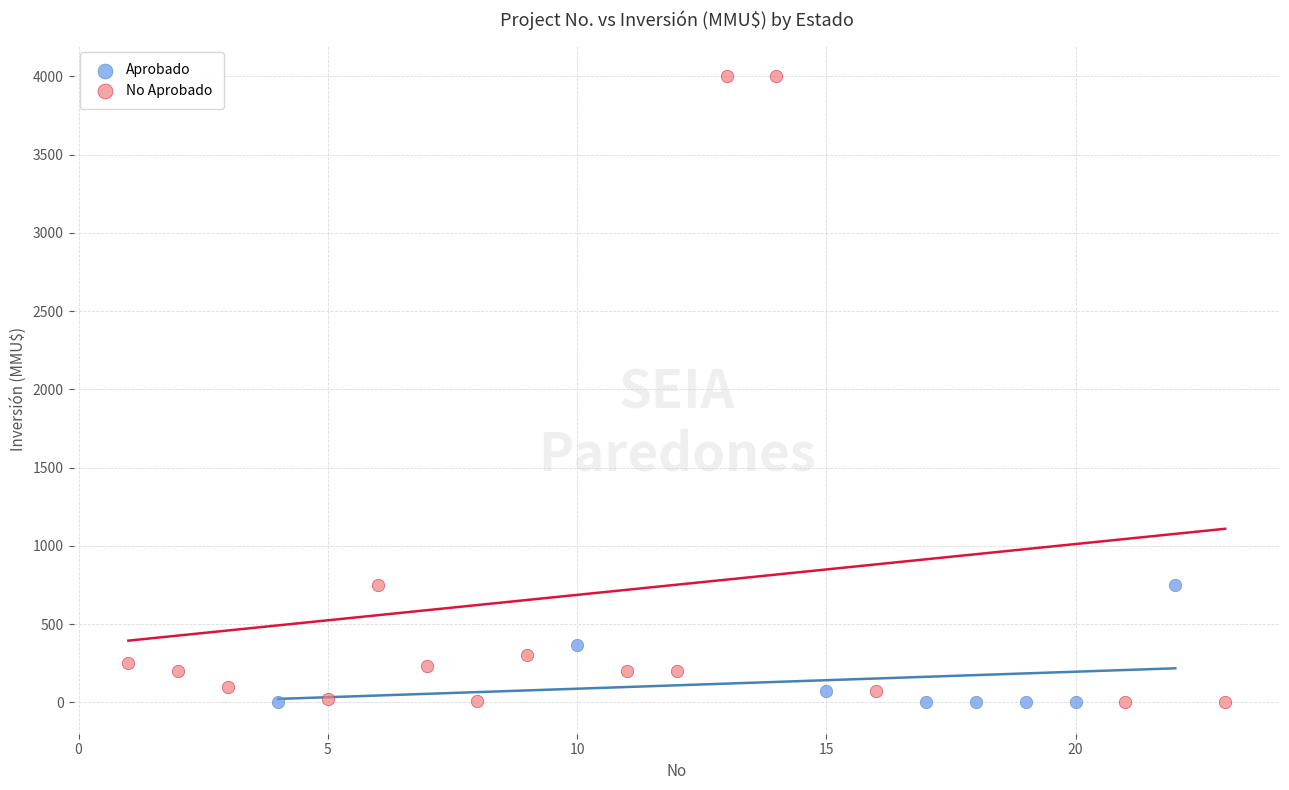

Which series has the widest spread of Y values?

No Aprobado